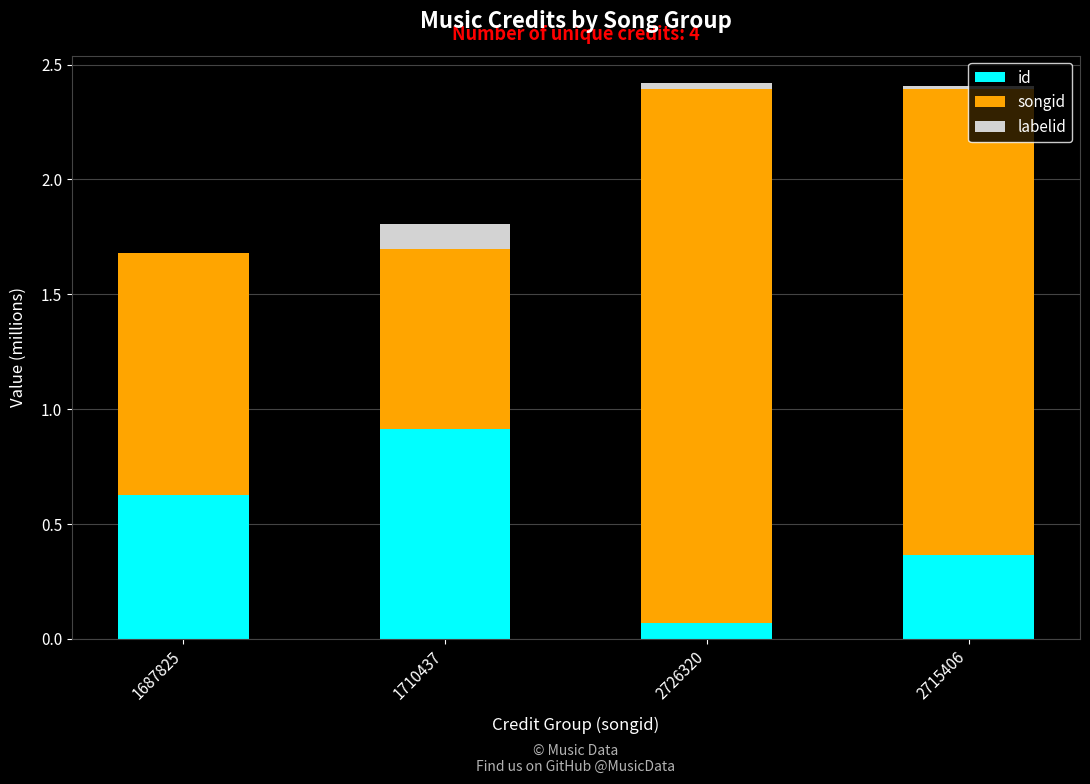

At which label does id reach its peak?

1710437